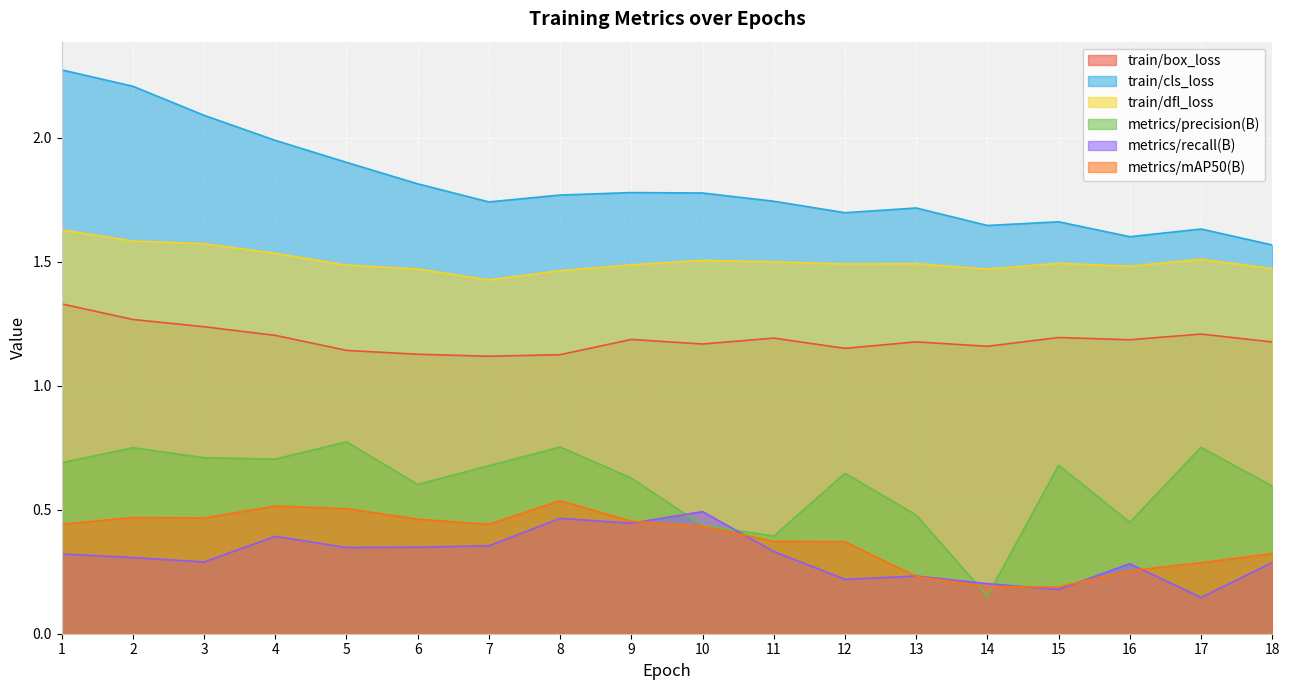

What is the average value of the metrics/mAP50(B) series?

0.4